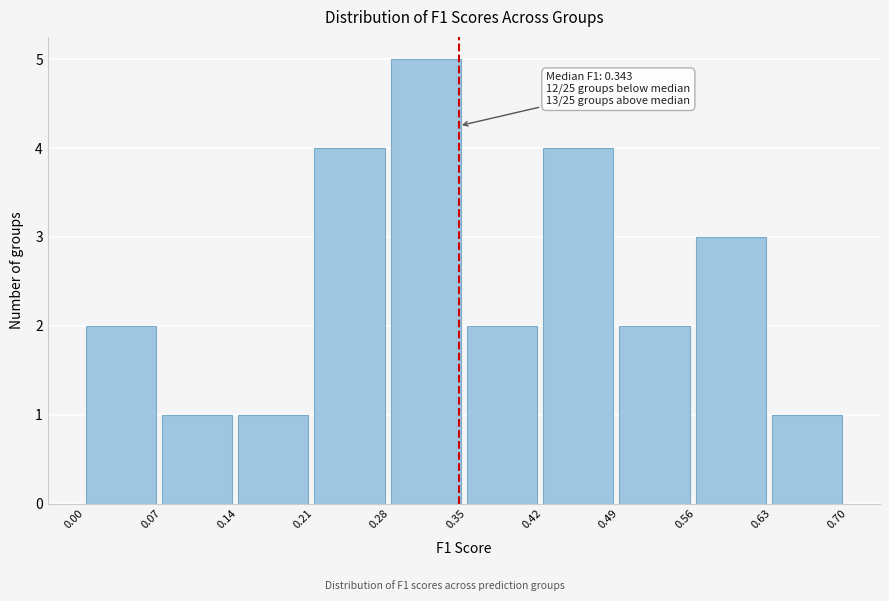

Over which range of the x-axis is the bar tallest?

0.28 to 0.35